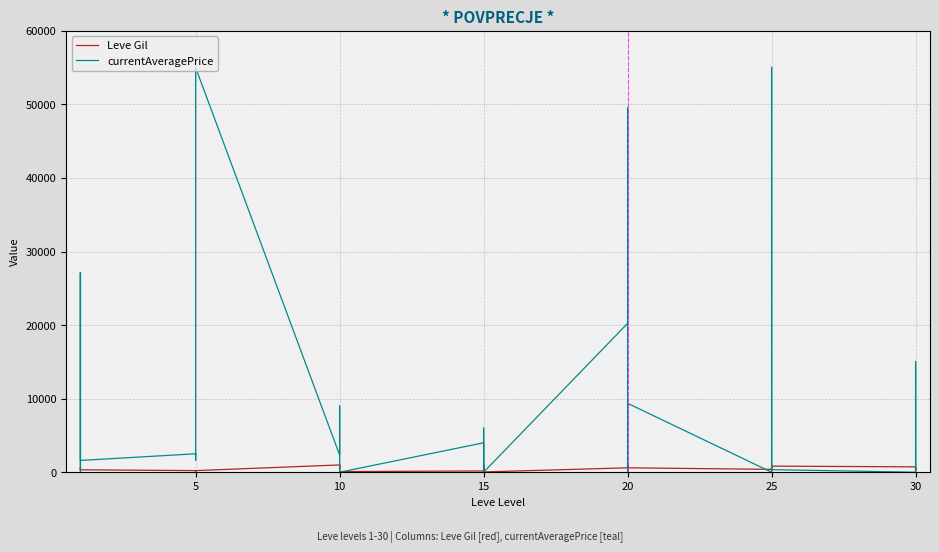

The currentAveragePrice series shows 31606 at 20. True or false?

False